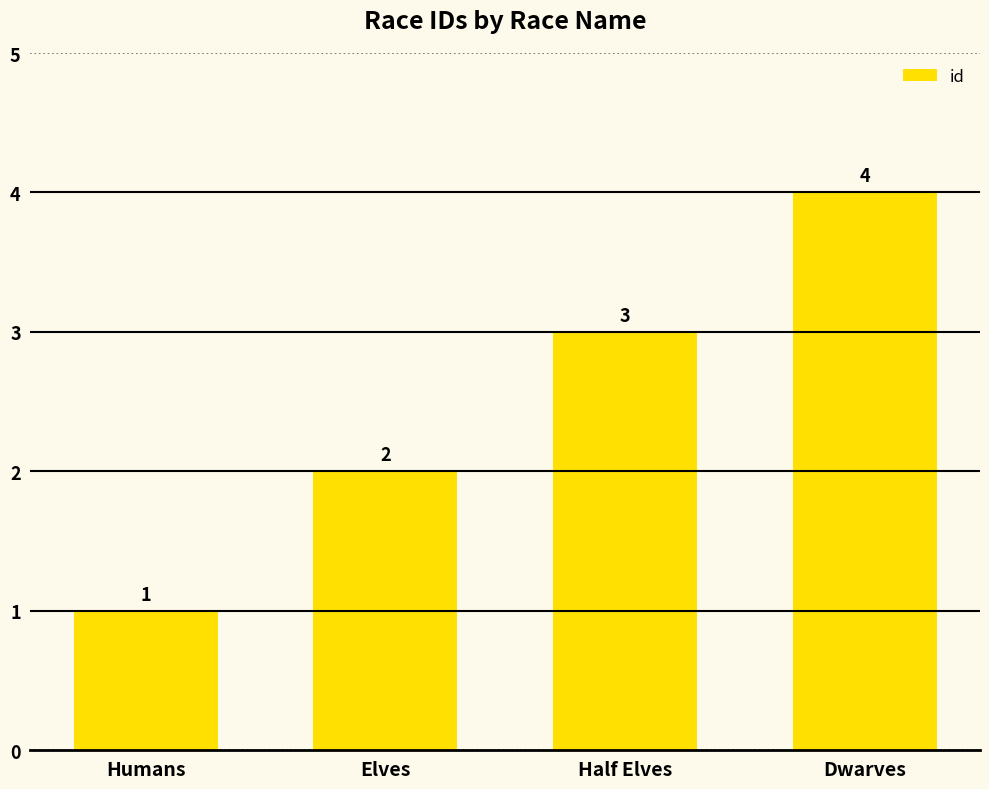

Reading right to left, what are all the values shown in this chart?

Dwarves=4	Half Elves=3	Elves=2	Humans=1